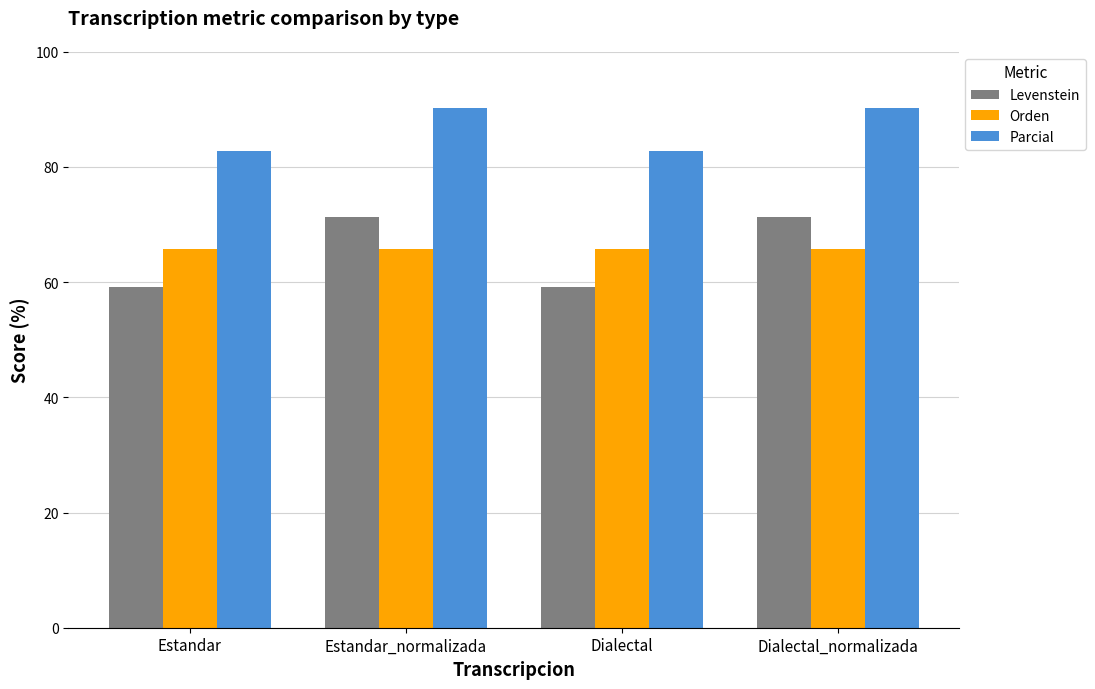

What is the smallest value displayed?

59.2